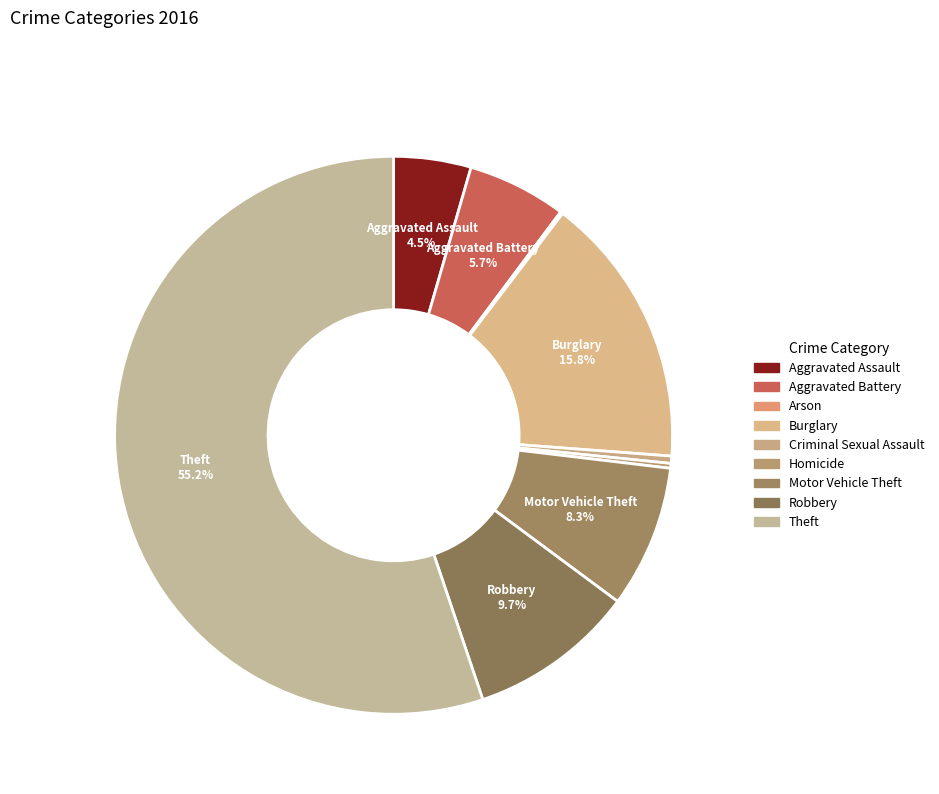

Rank the categories by value from highest to lowest.

Theft, Burglary, Robbery, Motor Vehicle Theft, Aggravated Battery, Aggravated Assault, Criminal Sexual Assault, Homicide, Arson